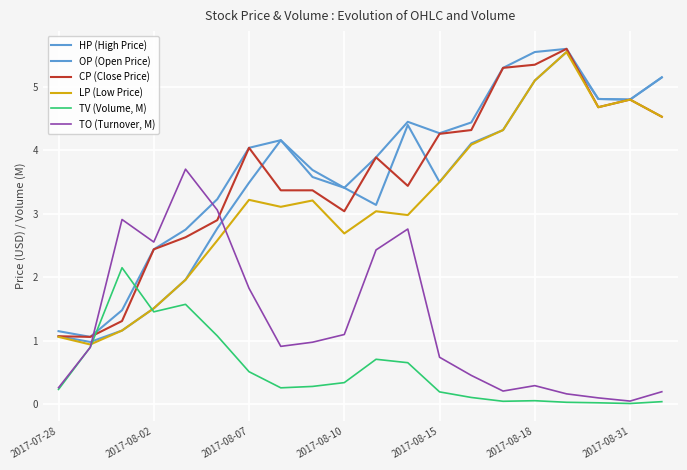

What is the average value of the OP (Open Price) series?

3.4